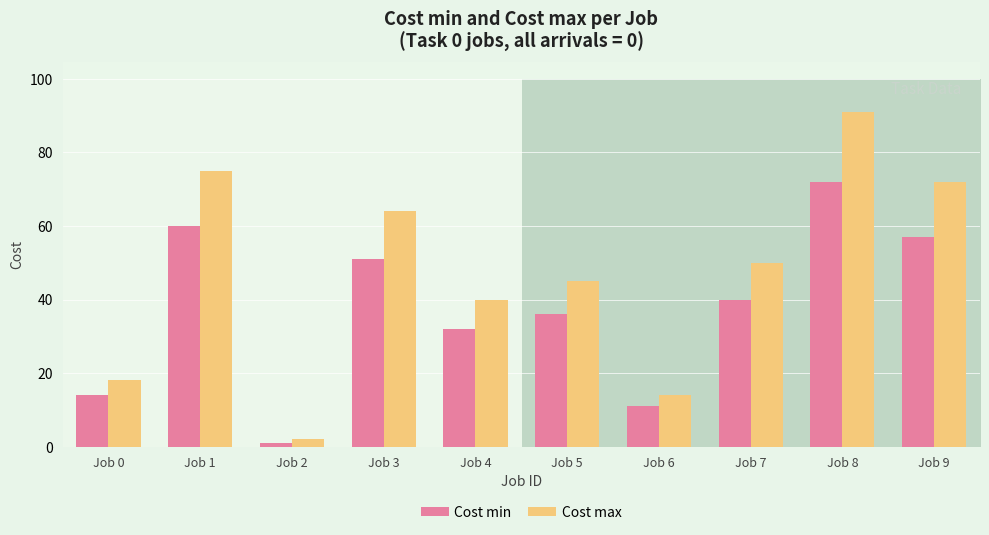

Rank the series by their maximum value, from highest to lowest.

Cost max, Cost min